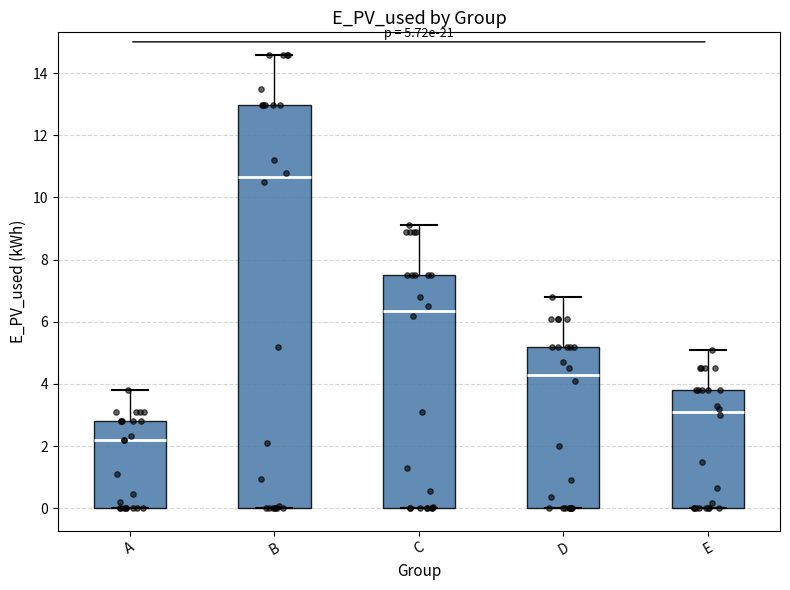

Which box has the lowest median line?

A